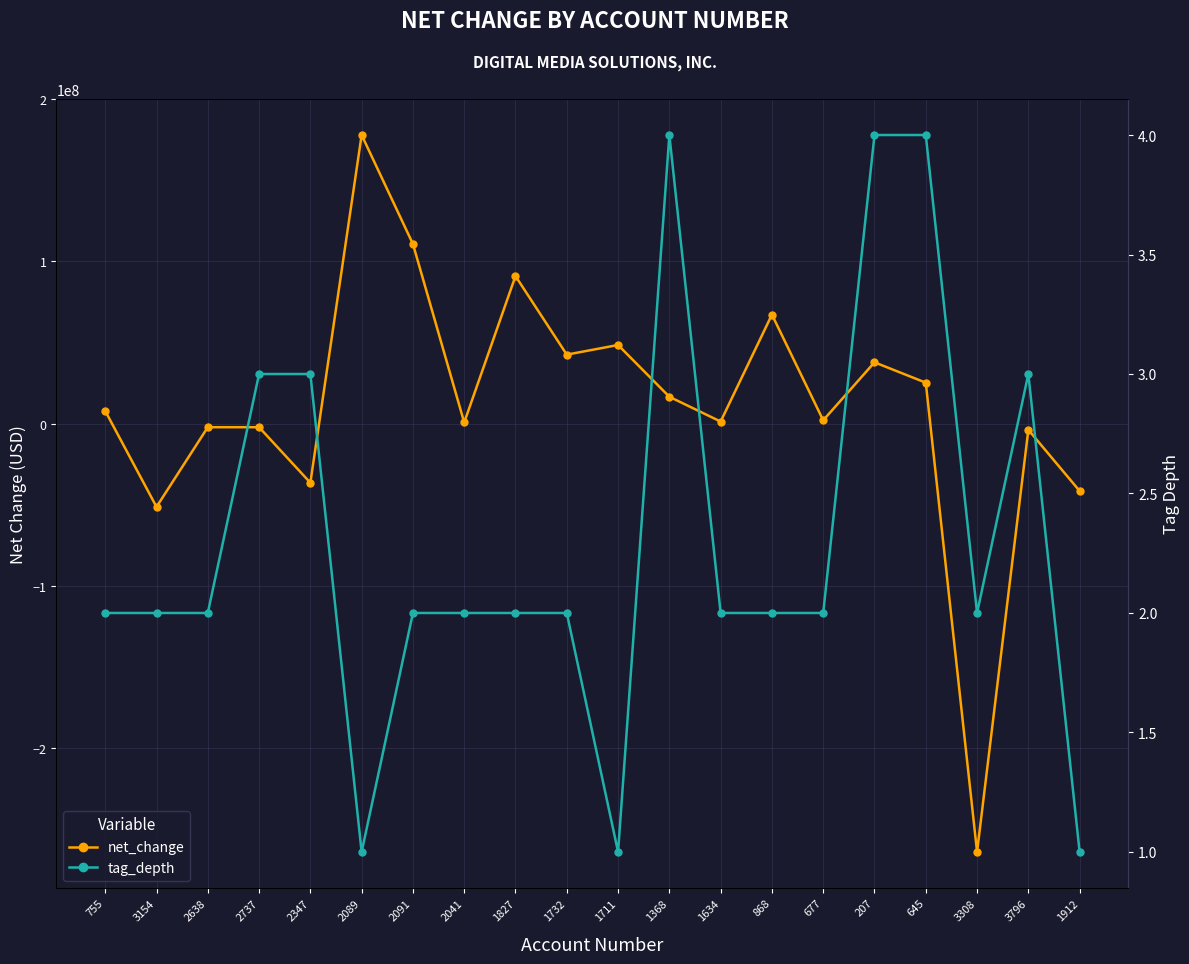

Which has a higher value, 645 or 207?

207